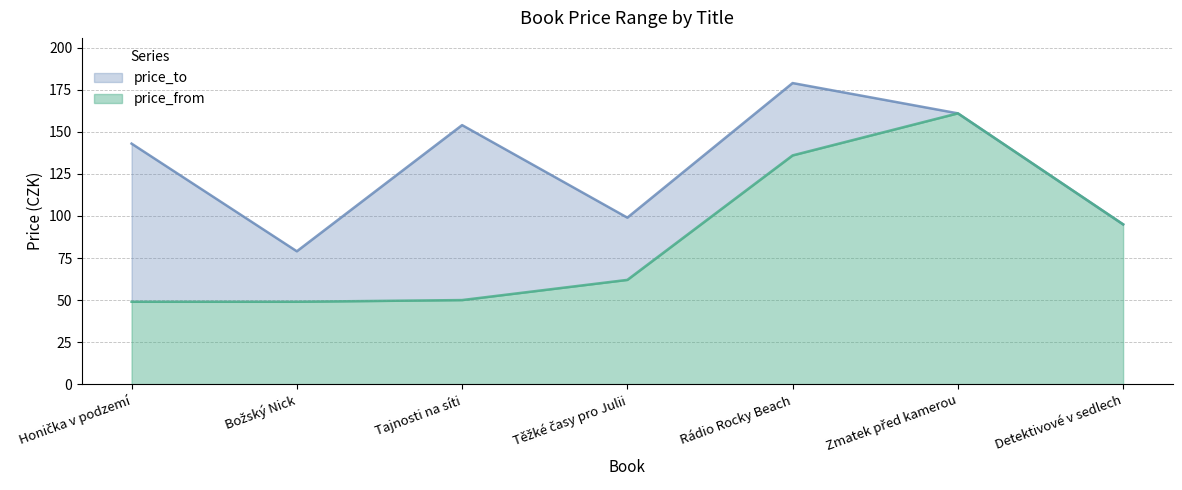

Which series has the largest range (max minus min)?

price_from